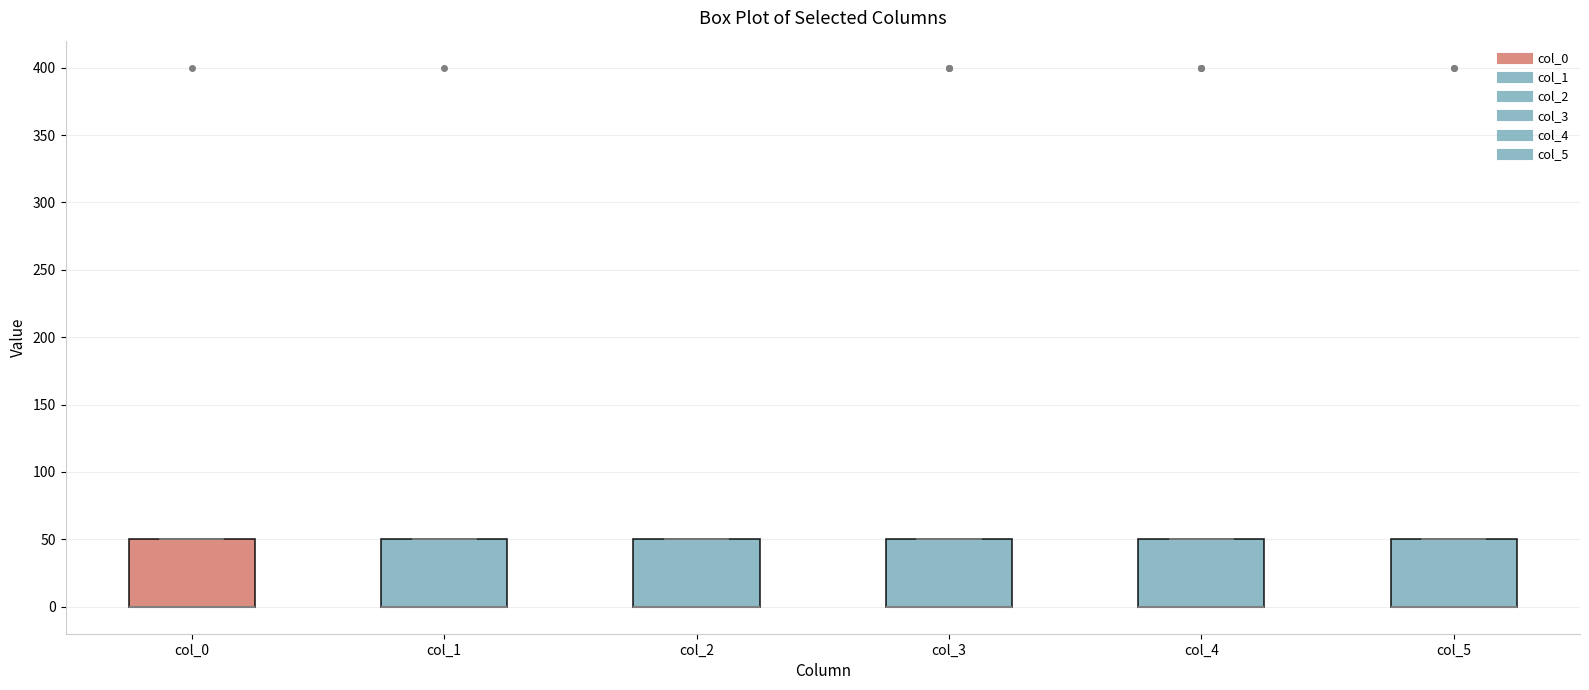

Reading left to right, read every box against the y-axis: the position of its median line, the range the box covers, and the ends of its whiskers. The values are not printed on the chart, so give them approximately, as read against the axis.

col_0: median 0 (drawn on the box's lower edge), box 0 to 50, whiskers 0 to 50
col_1: median 0 (drawn on the box's lower edge), box 0 to 50, whiskers 0 to 50
col_2: median 0 (drawn on the box's lower edge), box 0 to 50, whiskers 0 to 50
col_3: median 0 (drawn on the box's lower edge), box 0 to 50, whiskers 0 to 50
col_4: median 0 (drawn on the box's lower edge), box 0 to 50, whiskers 0 to 50
col_5: median 0 (drawn on the box's lower edge), box 0 to 50, whiskers 0 to 50